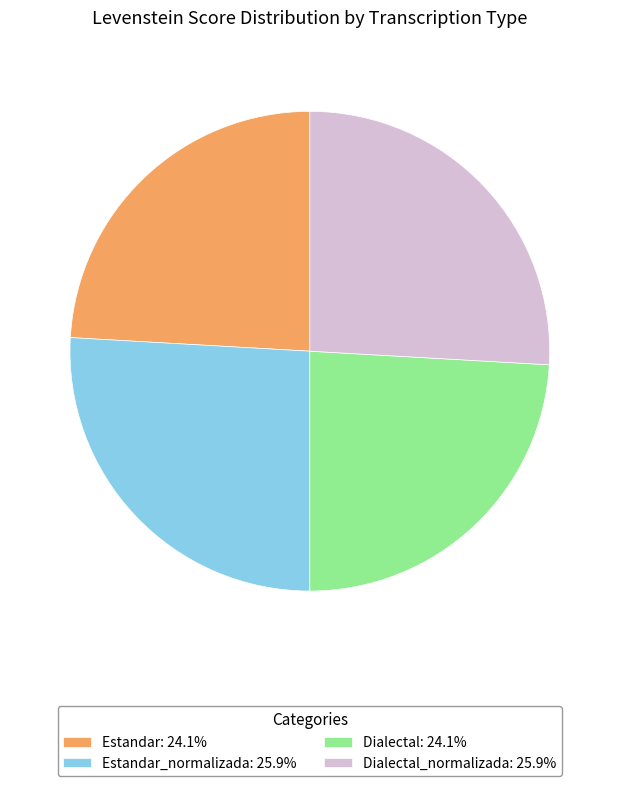

Is there any slice that represents more than half of the pie?

No